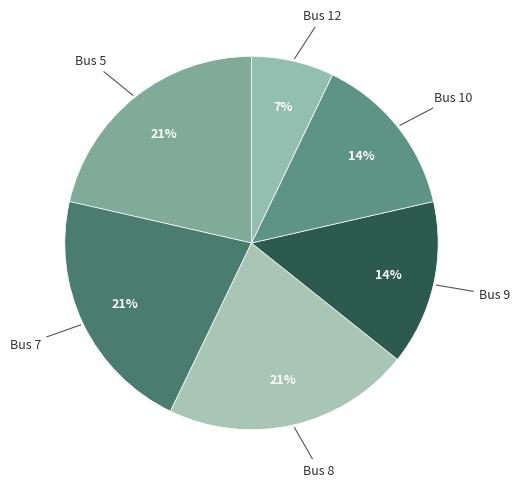

Which category has the biggest portion of the pie?

Bus 7